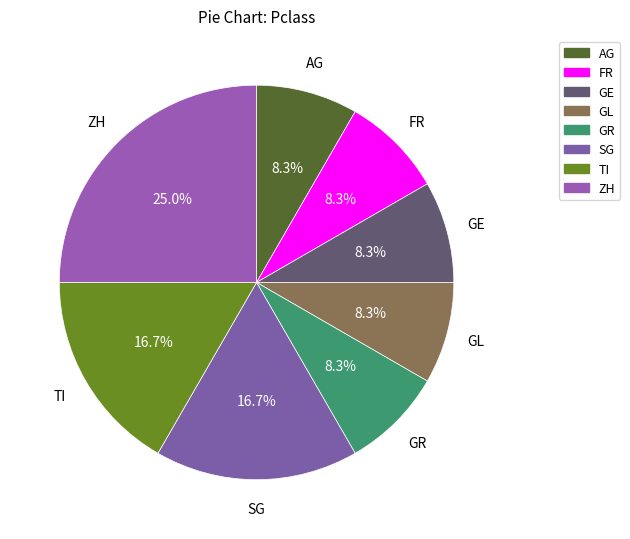

Does any single category account for the majority?

No